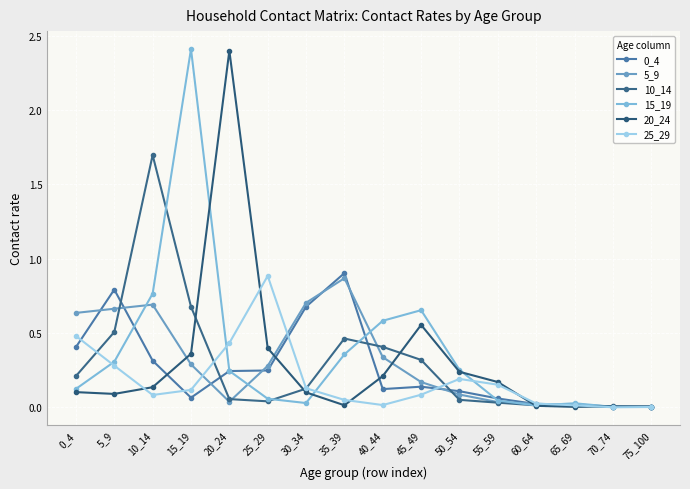

Which series has the largest total across all categories?

15_19